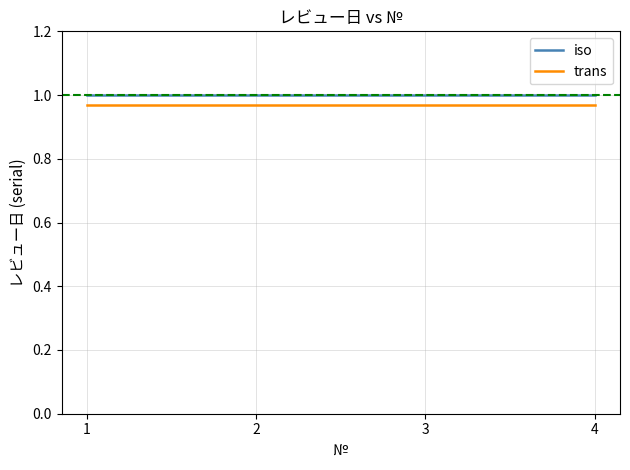

Rank the series by their average value, from lowest to highest.

trans, iso